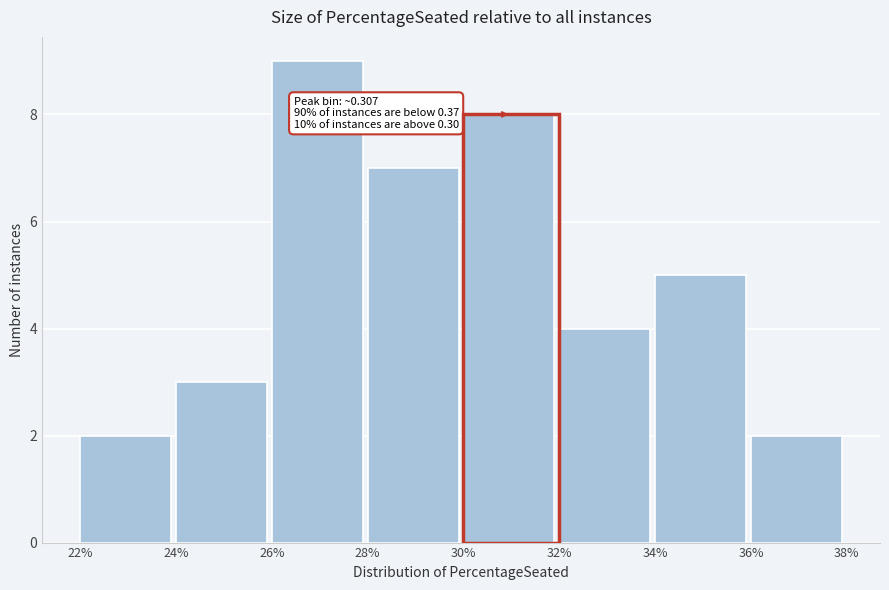

Reading left to right, list all the values displayed in this chart.

2	3	9	7	8	4	5	2